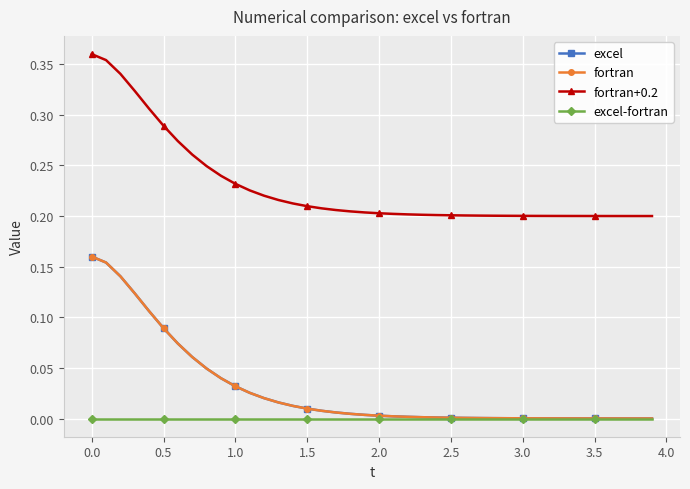

Which series has the largest total across all categories?

fortran+0.2